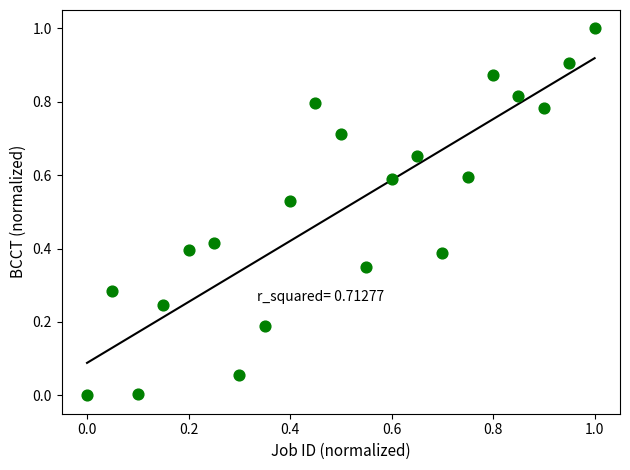

What is the range of Y values (max minus min)?

1.0